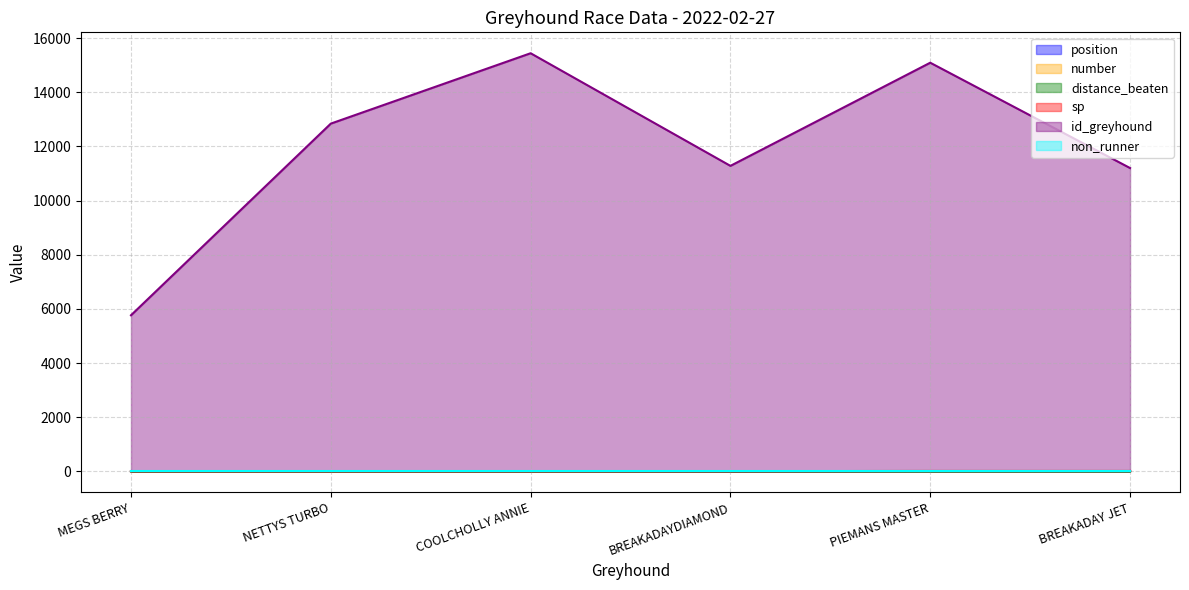

True or false: distance_beaten and number cross at least once.

False